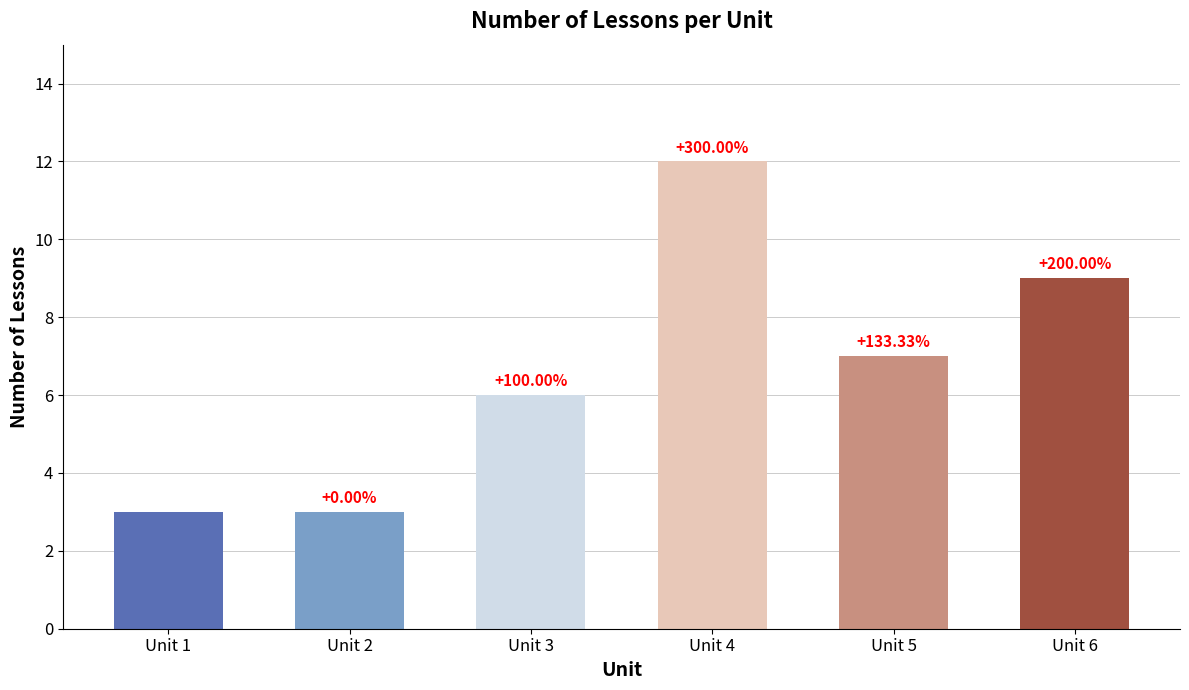

Does the chart contain any negative values?

No